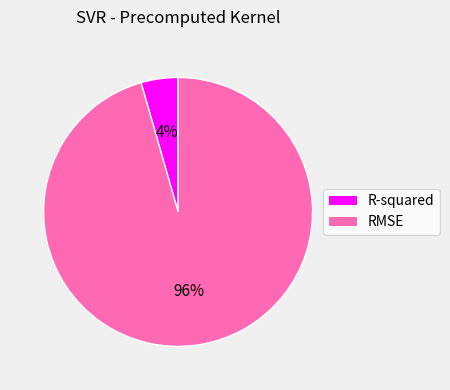

Between RMSE and R-squared, which is larger?

RMSE